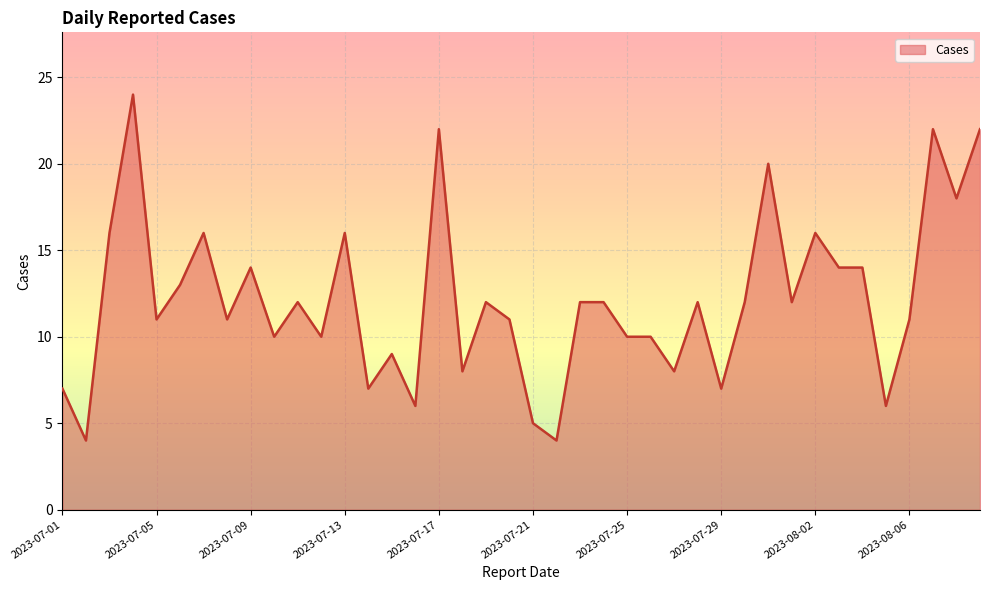

What is the greatest value displayed?

24